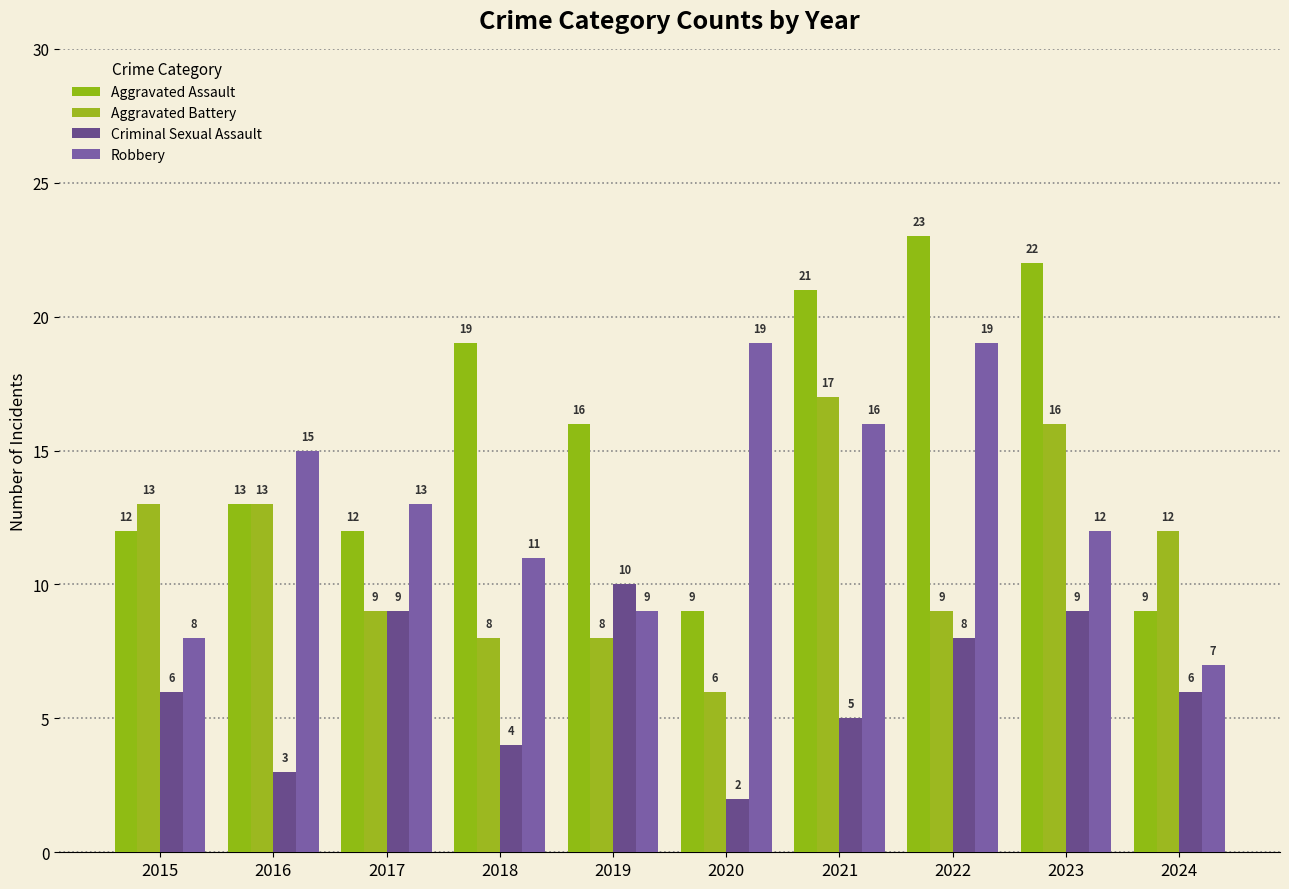

What is the difference between the Aggravated Assault values at 2023 and 2016?

9